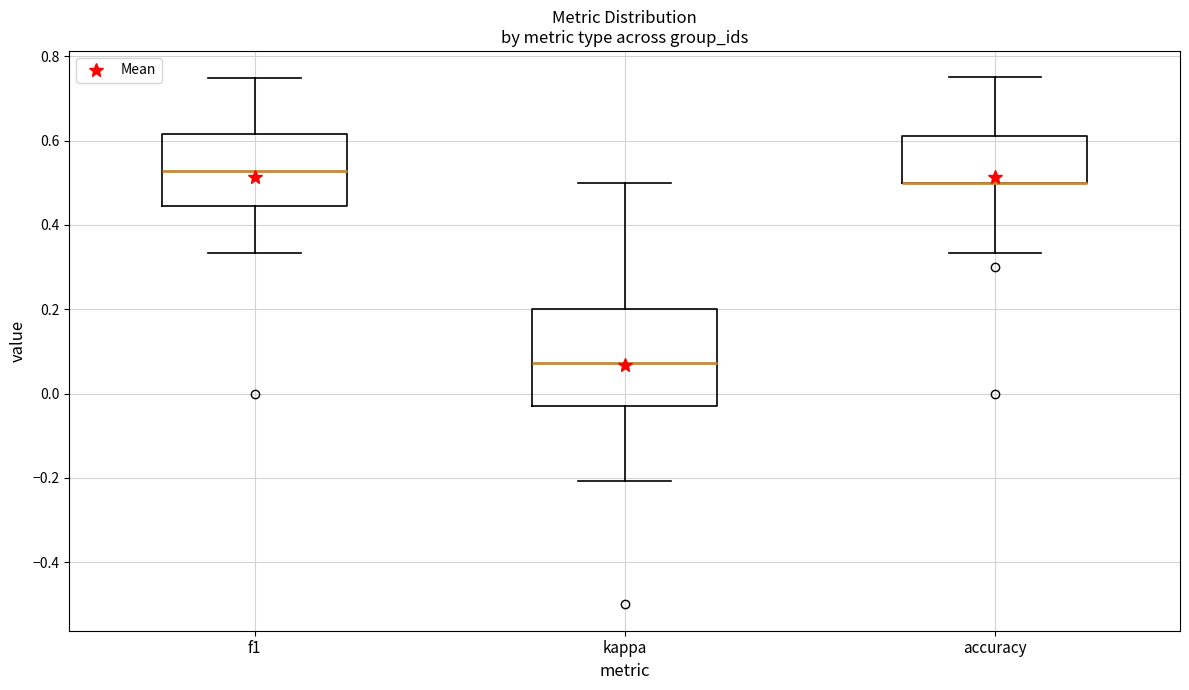

Reading left to right, transcribe this box plot: for each box, give where its median line is, the range the box spans, and where its two whiskers end, as read against the y-axis. The values are not printed on the chart, so give them approximately, as read against the axis.

f1: median 0.52, box 0.44 to 0.62, whiskers 0.34 to 0.74
kappa: median 0.08, box -0.02 to 0.20, whiskers -0.20 to 0.50
accuracy: median 0.50 (drawn on the box's lower edge), box 0.50 to 0.62, whiskers 0.34 to 0.76